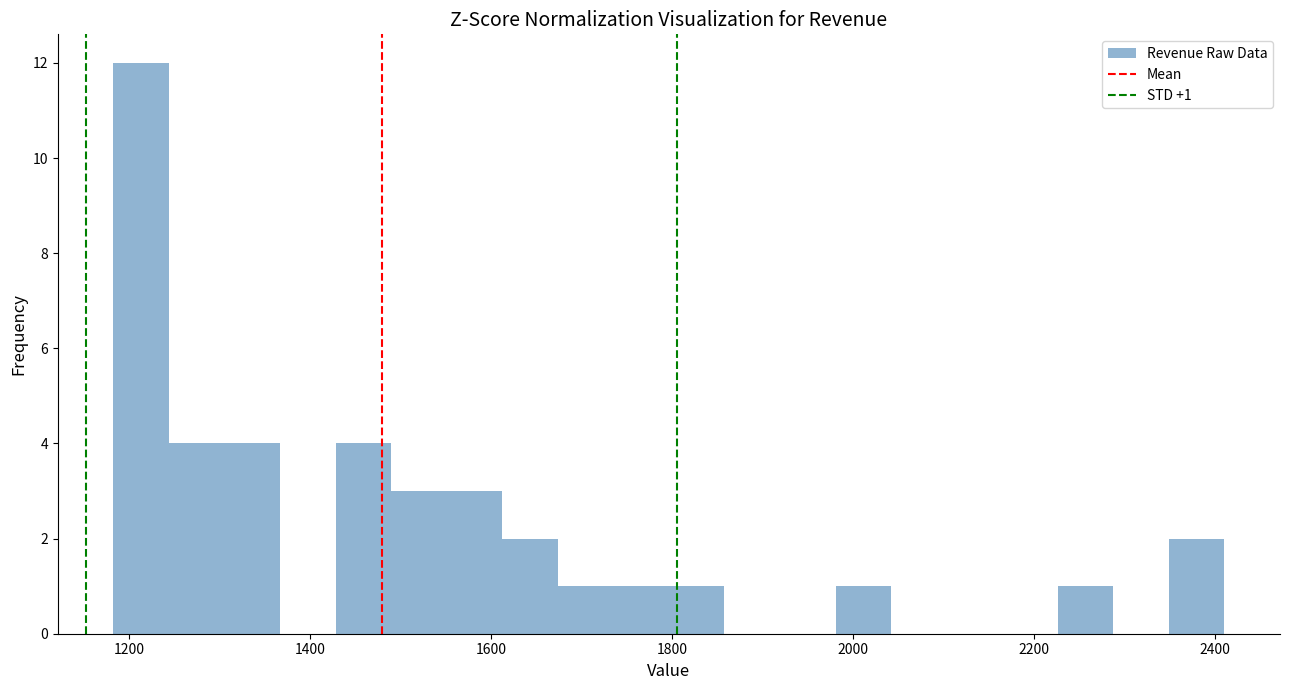

Read against the x-axis, roughly where is the centre of the tallest bar?

1220